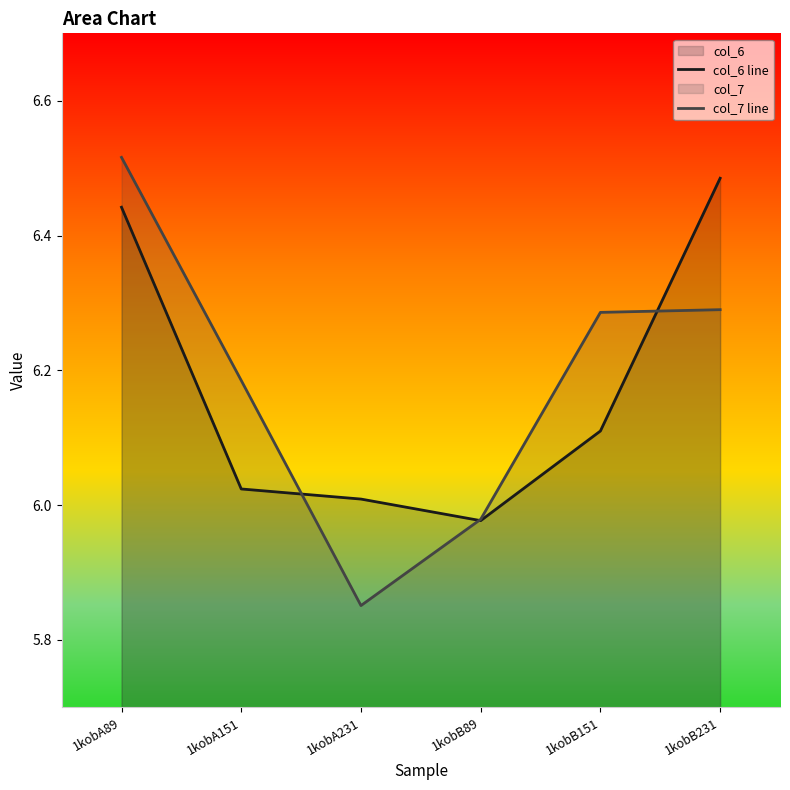

True or false: col_6 line and col_7 line intersect in this chart.

True